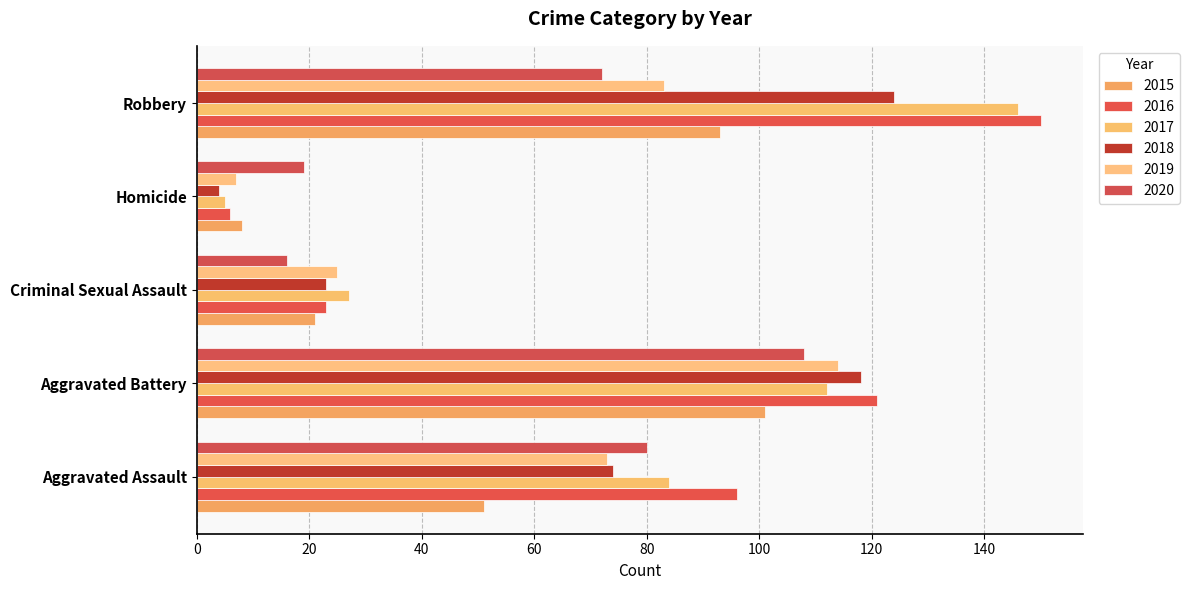

What is the difference between the maximum and minimum values in the 2017 series?

141